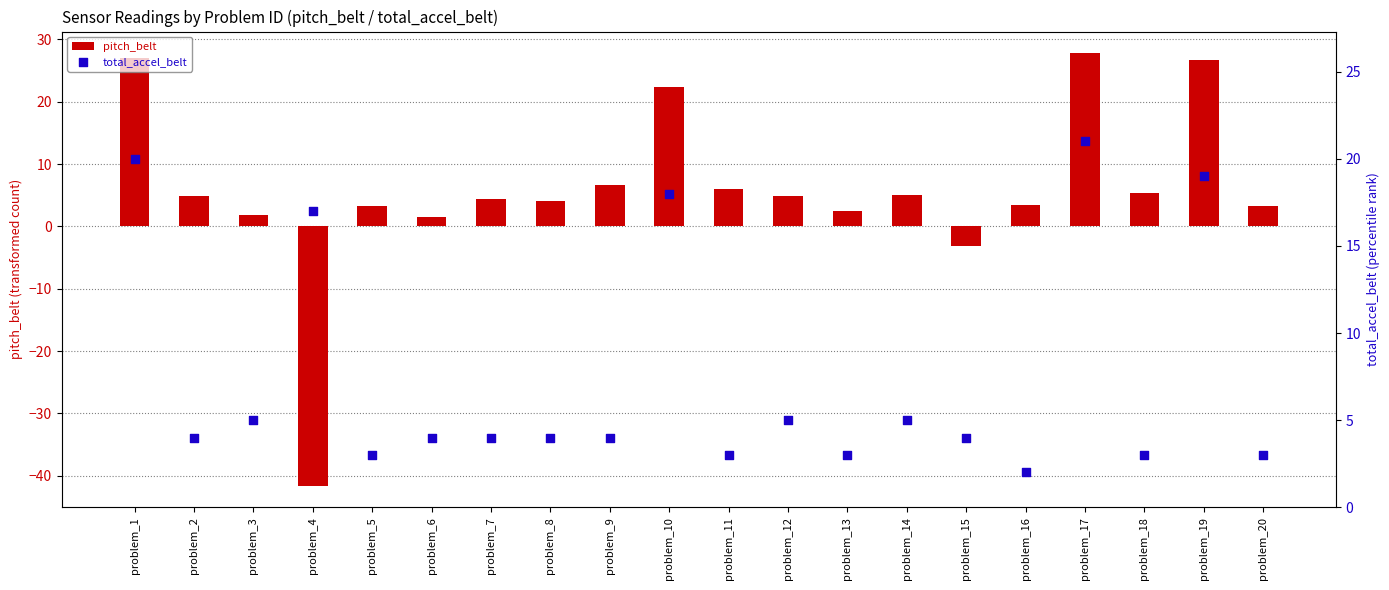

At how many categories does at least one series exceed -13?

20